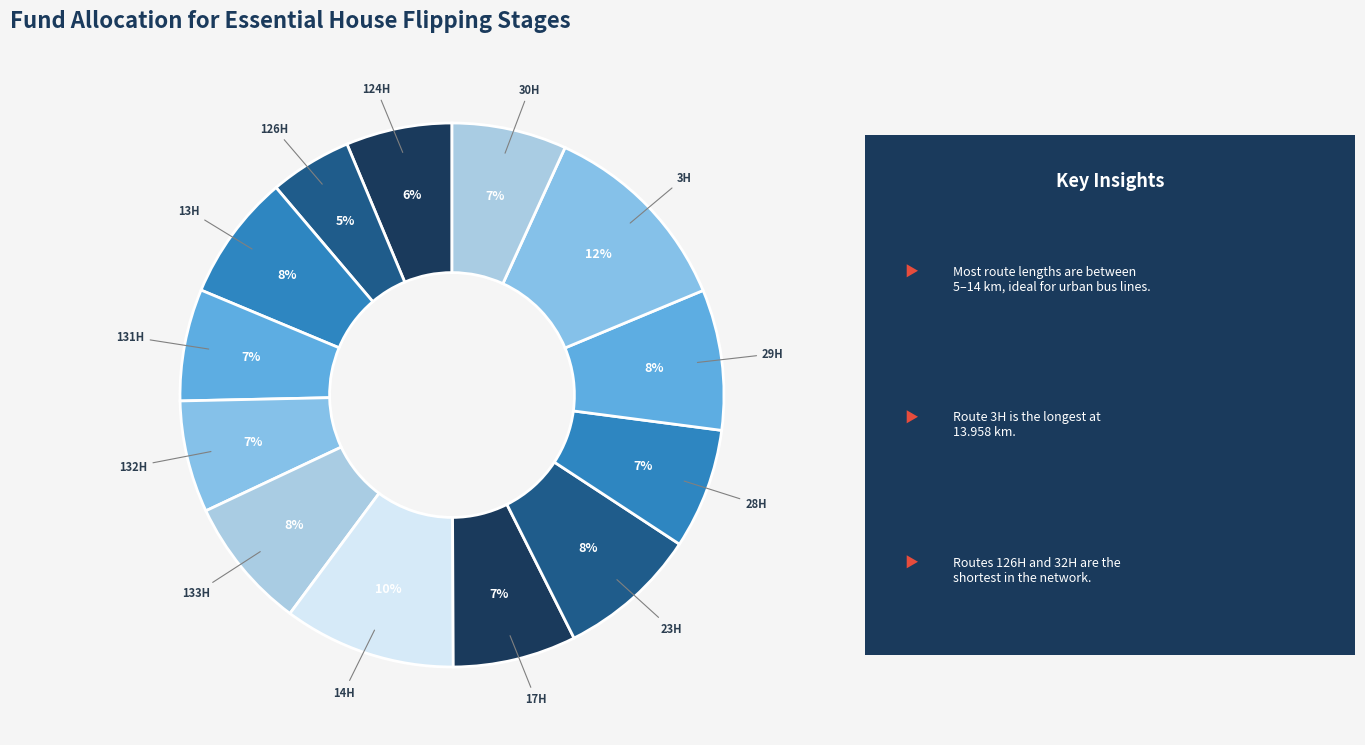

How many segments does this pie chart have?

13